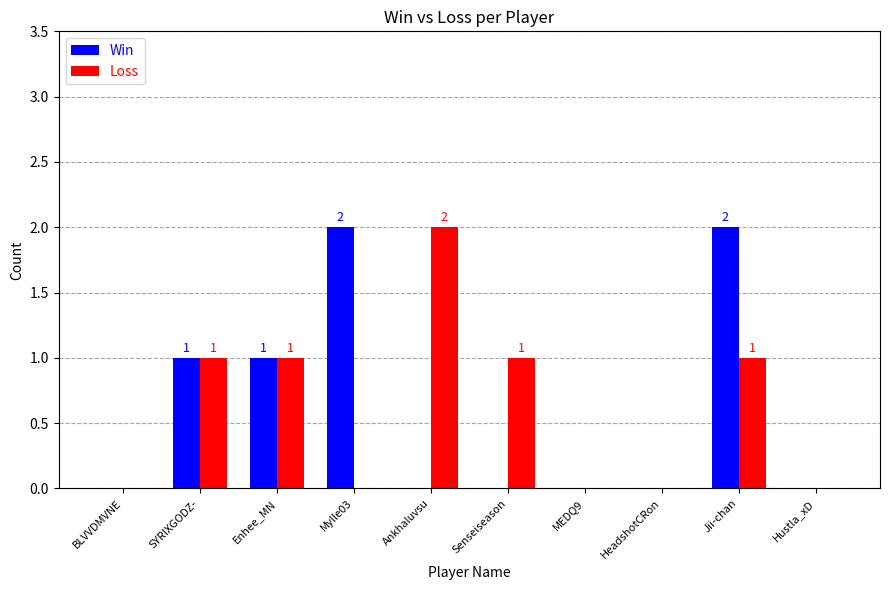

What is the sum of all Win values?

6